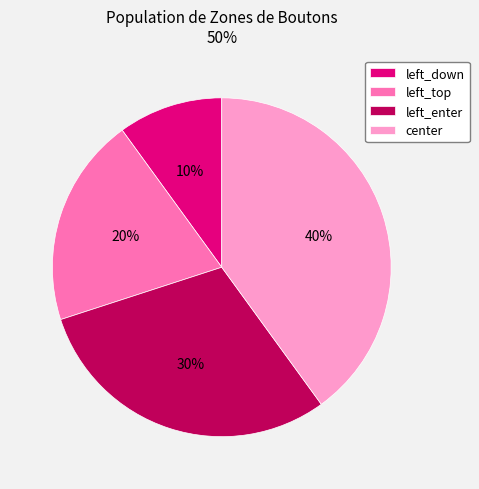

Is left_top the majority of the pie?

No